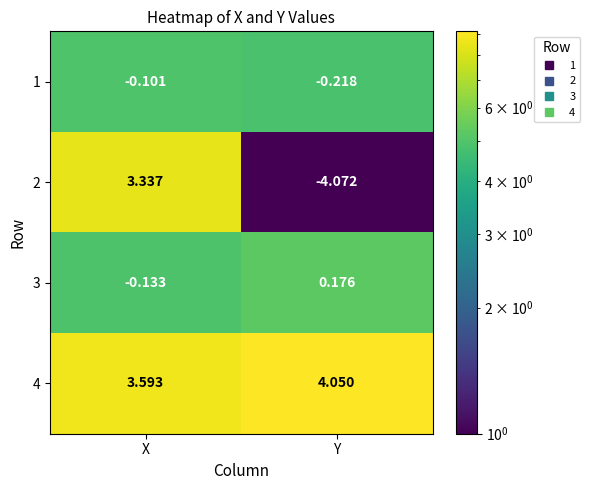

Is the value of 4 at X greater than the value of 1 at X?

Yes